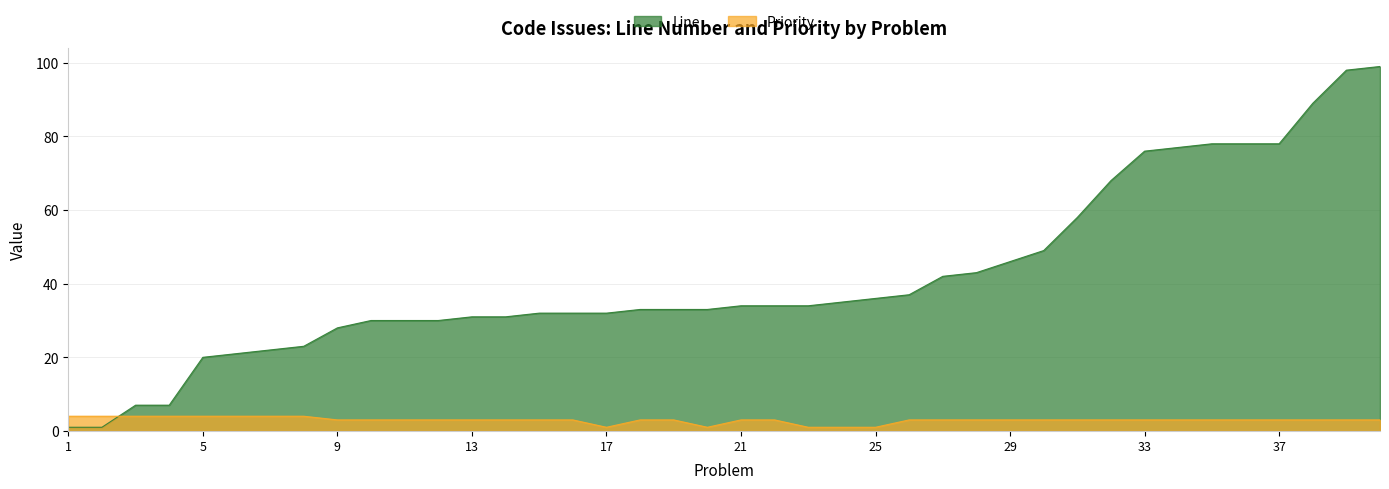

True or false: Line has a value of 46 at 29.

True